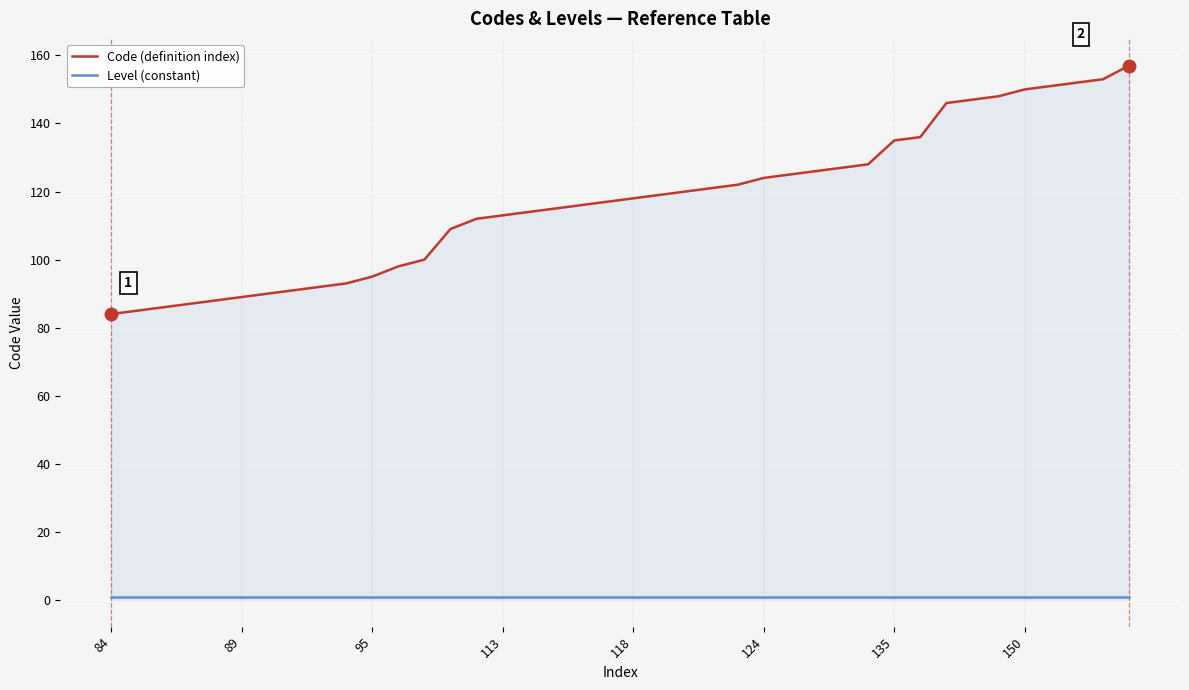

True or false: Code (definition index) and Level (constant) intersect in this chart.

False